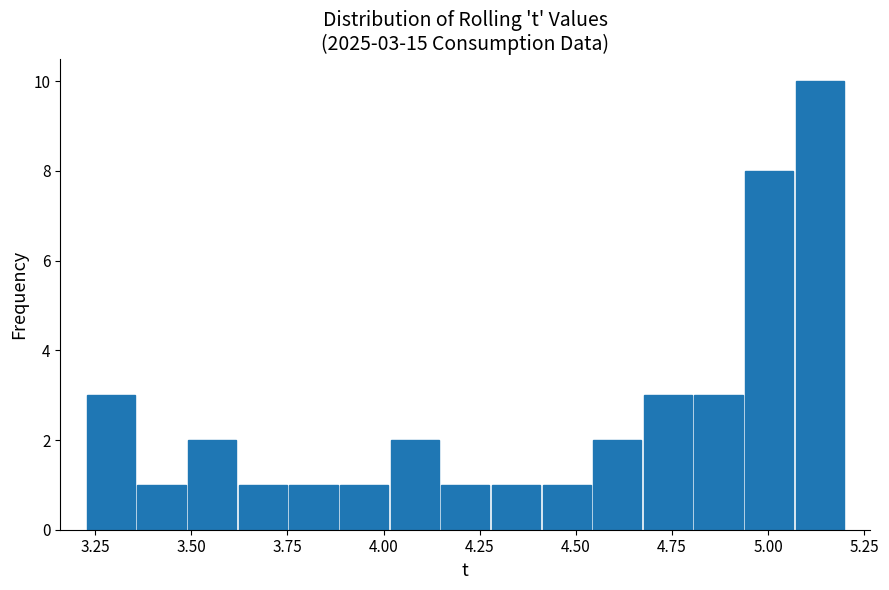

Read against the x-axis, roughly where is the centre of the tallest bar?

5.15